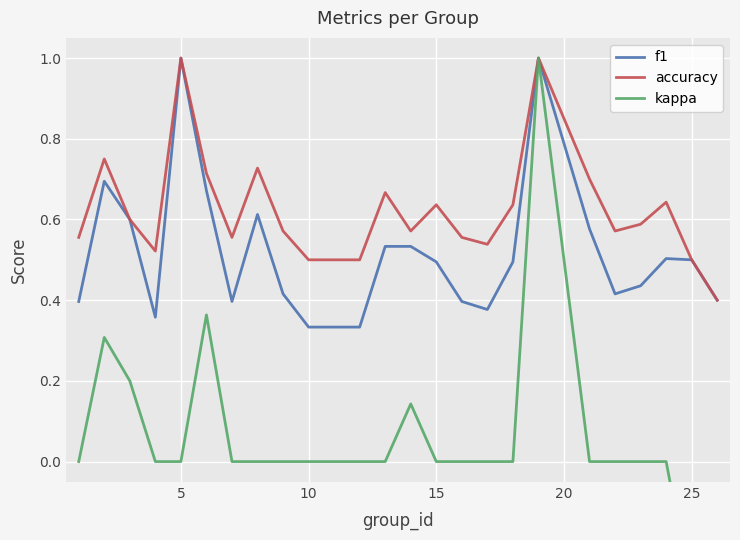

What is the value of the kappa point at the 2nd from the left?

0.3